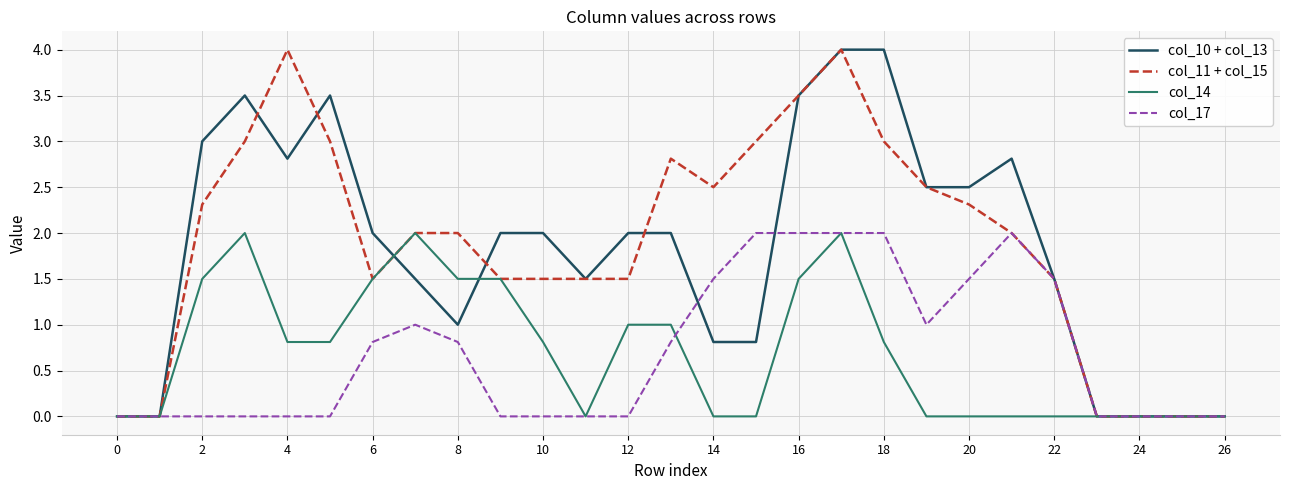

What is the maximum value for col_11 + col_15?

4.0